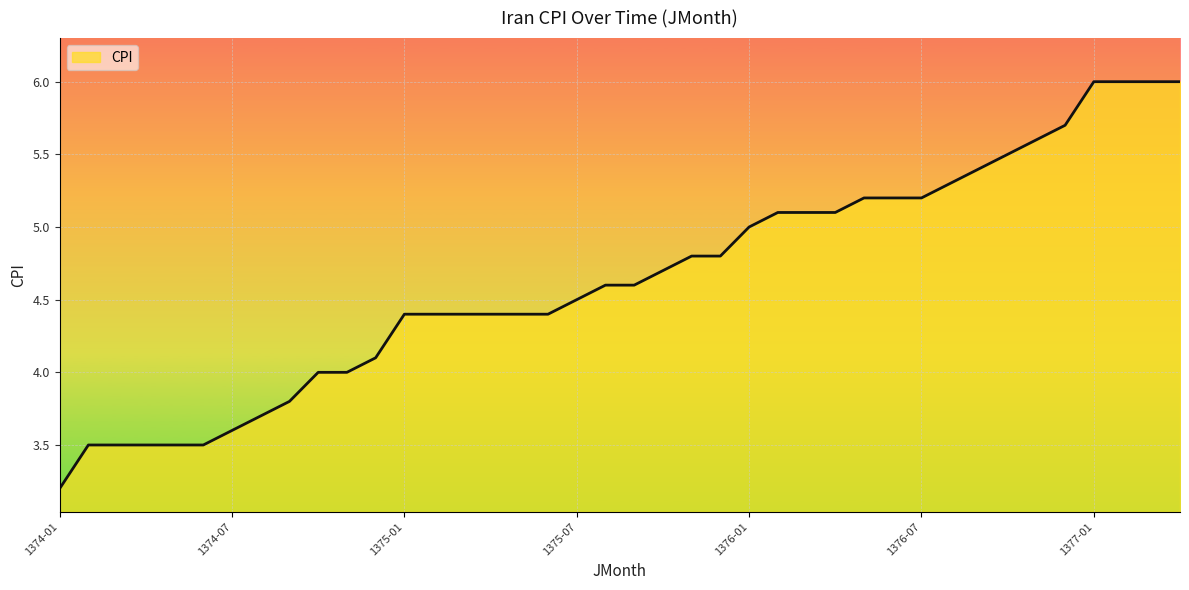

What is the difference between the maximum and minimum values?

2.8